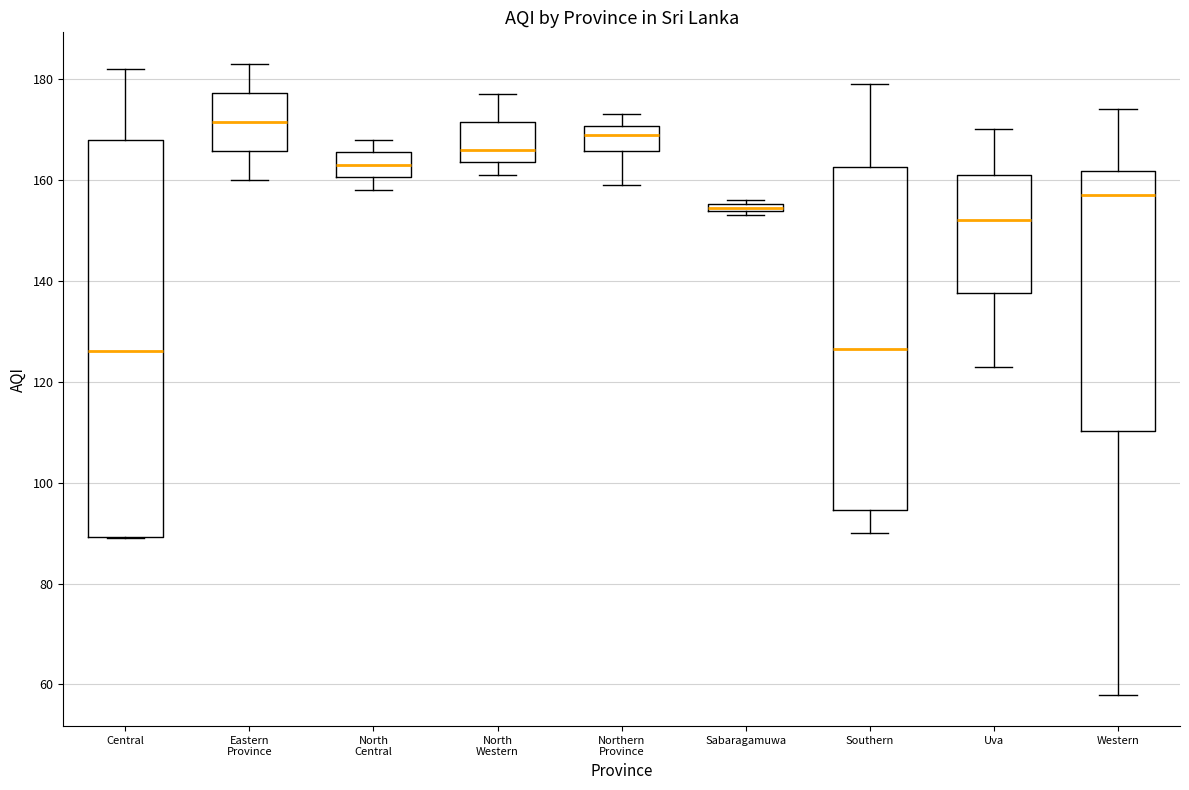

Comparing the boxes themselves (not the whiskers), which one is the tallest?

Central